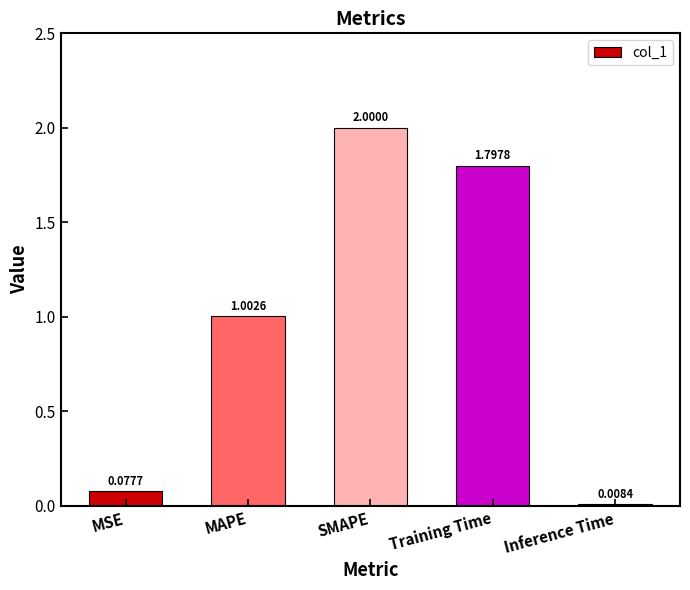

Rank the categories by value from highest to lowest.

SMAPE, Training Time, MAPE, MSE, Inference Time